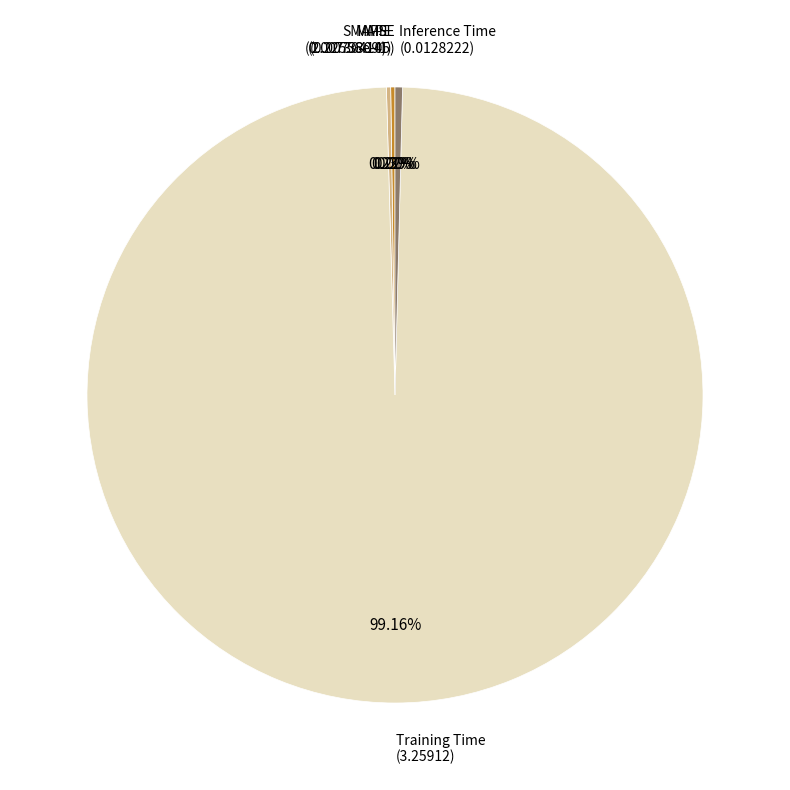

Is there a majority slice in this chart?

Yes